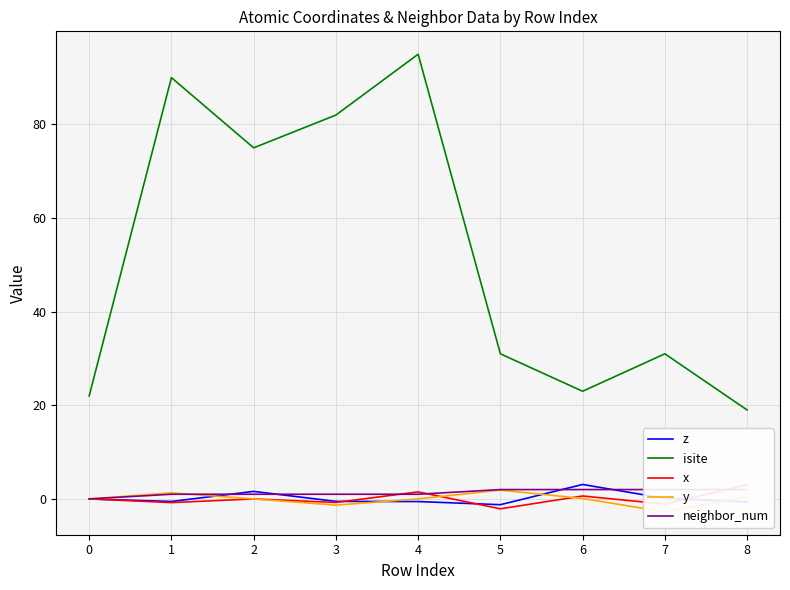

Between −1 and 0, which is larger?

−1